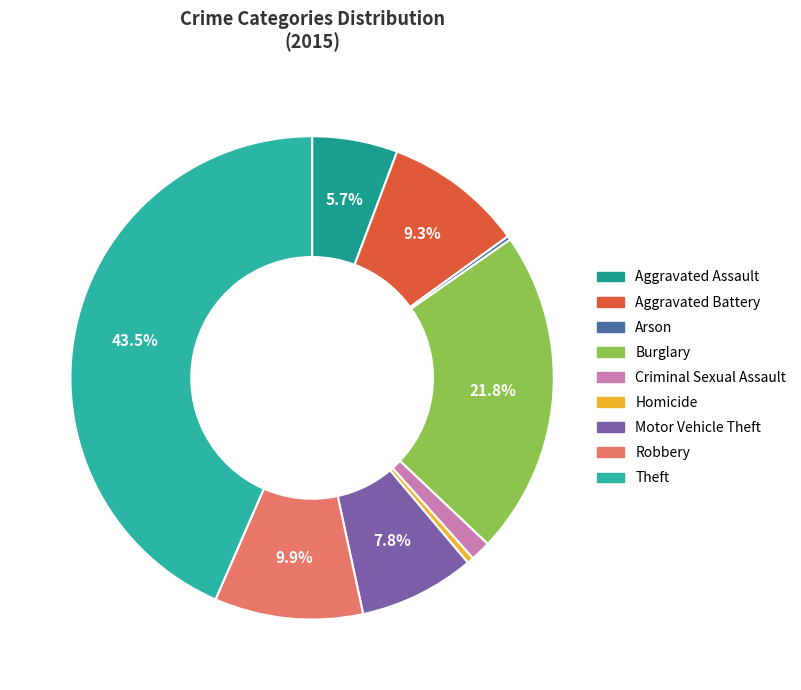

Does Criminal Sexual Assault represent more than half of the total?

No